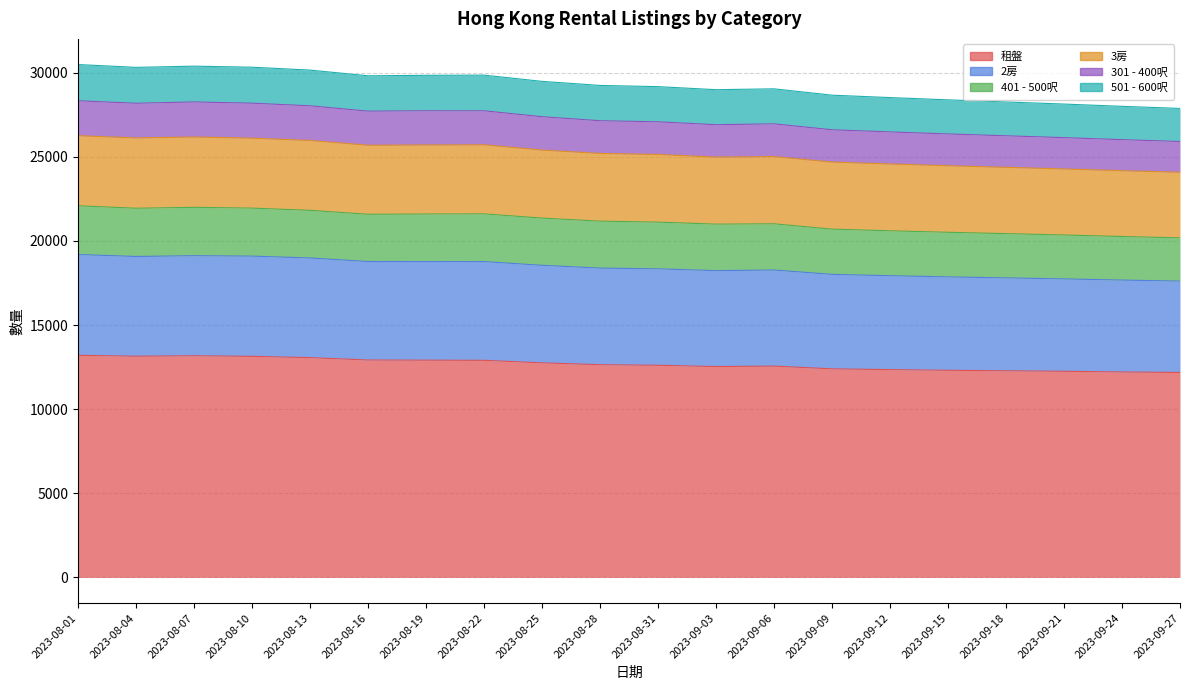

At which category does the chart reach its minimum across all series?

2023-09-27